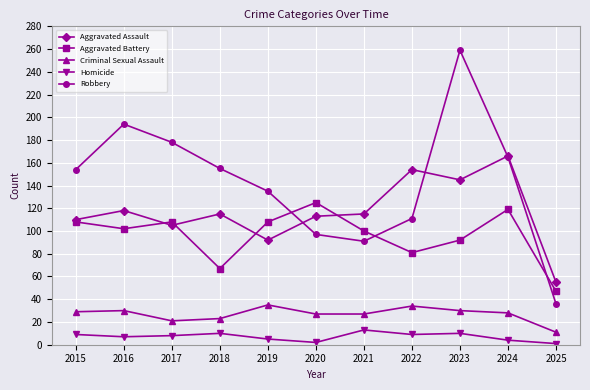

The value of Homicide at 2016 is 7. True or false?

True